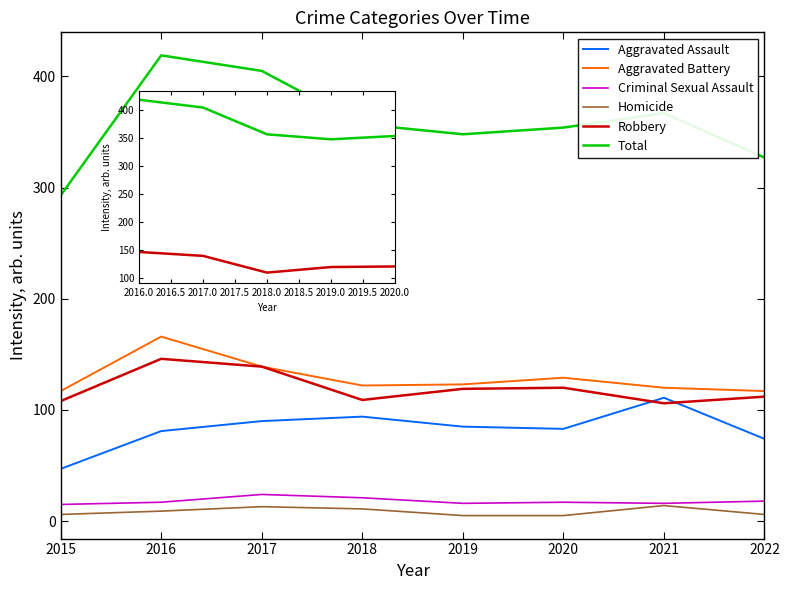

The value of Aggravated Assault at 2022 is 39. True or false?

False